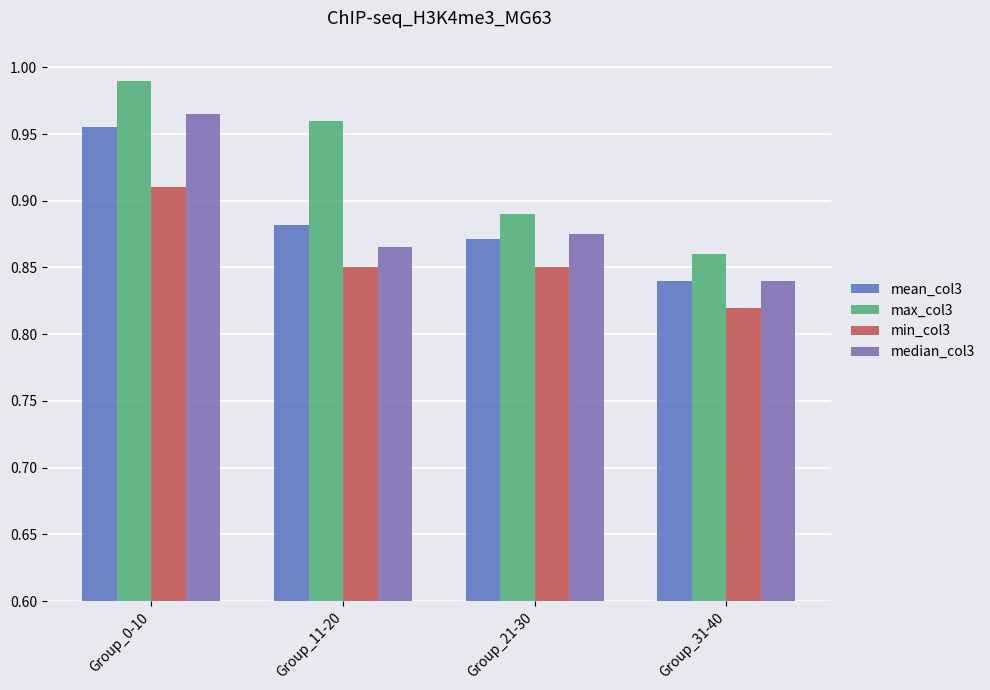

Are the bars grouped side by side (vs. stacked)?

Yes